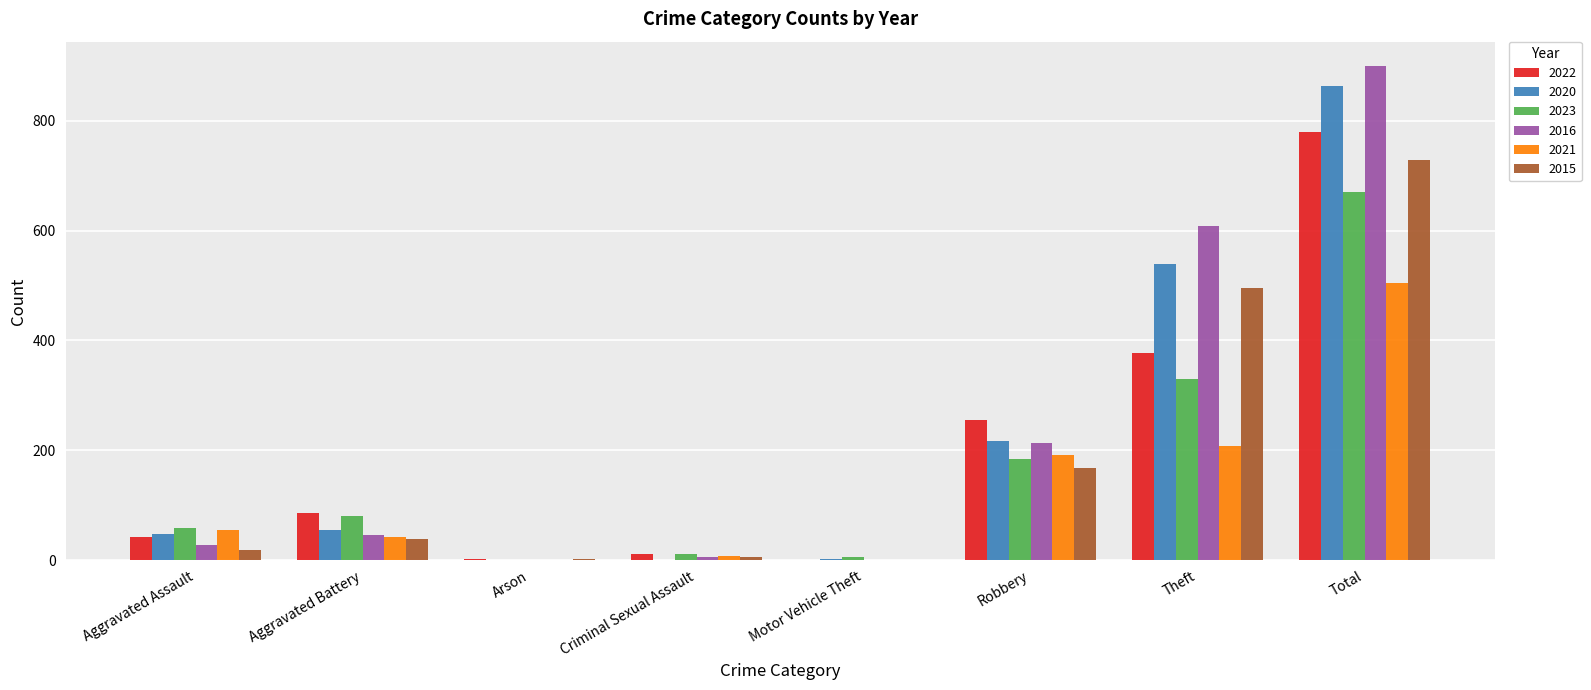

At which label is 2020 closest to 432?

Theft